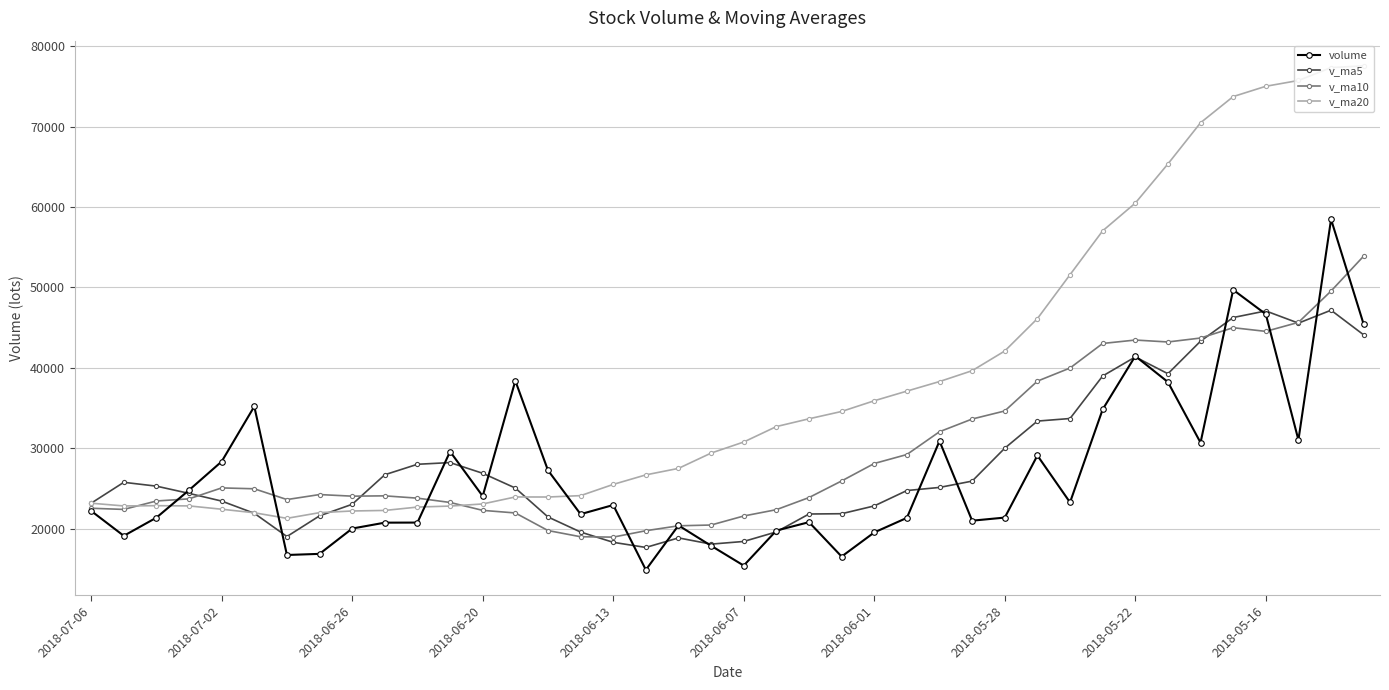

What is the lowest value of the v_ma5 series?

17647.6